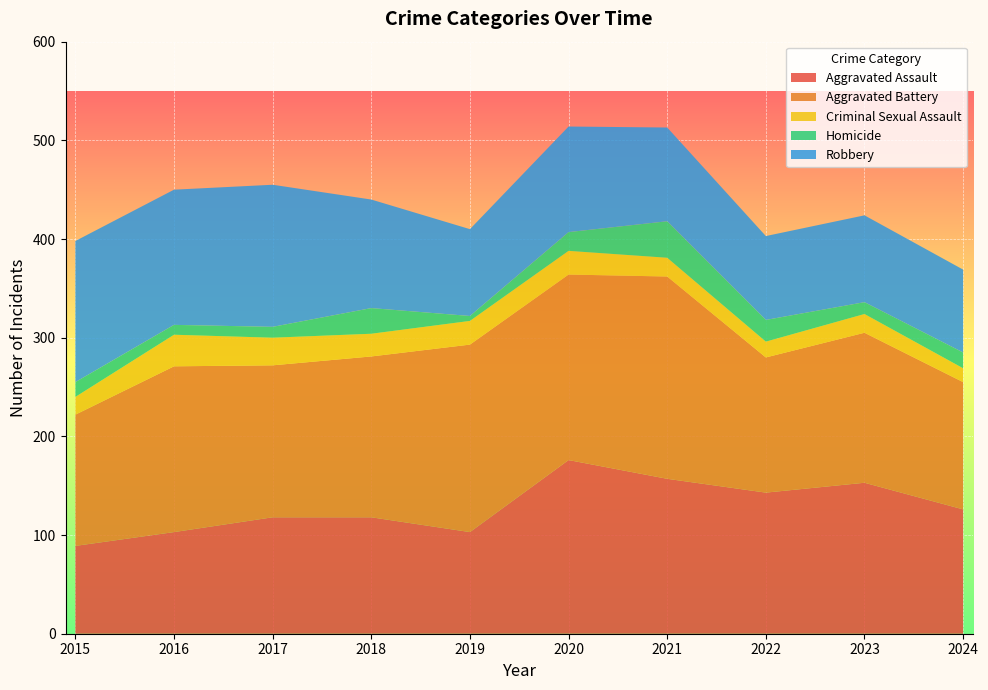

Reading right to left, what are all the values shown in this chart?

Aggravated Assault: 126	153	143	157	176	103	118	118	103	89
Aggravated Battery: 129	152	137	205	188	190	163	154	168	133
Criminal Sexual Assault: 14	19	16	19	24	24	23	28	32	18
Homicide: 16	12	22	37	19	5	26	11	10	15
Robbery: 84	88	85	95	107	88	110	144	137	143